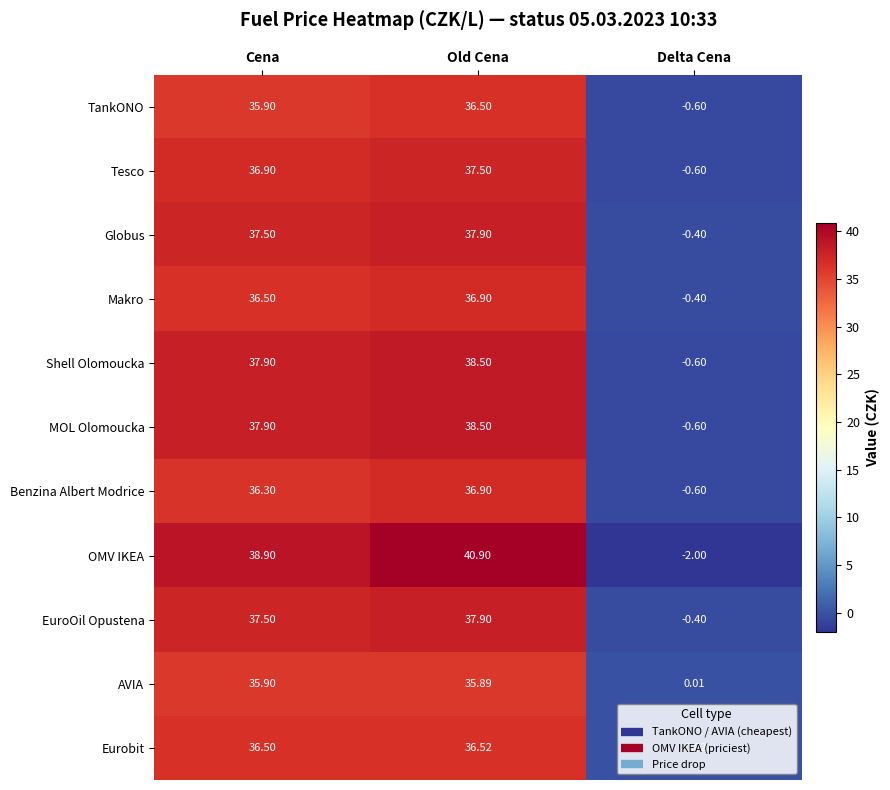

Which label corresponds to the smallest value in the chart?

Delta Cena